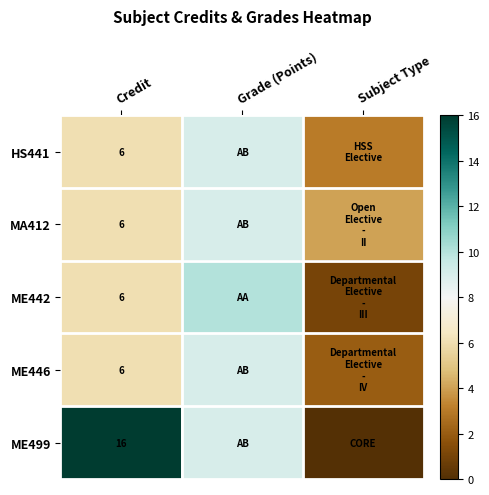

Reading right to left, what are all the values shown in this chart?

row_0: 3	9	6
row_1: 4	9	6
row_2: 1	10	6
row_3: 2	9	6
row_4: 0	9	16